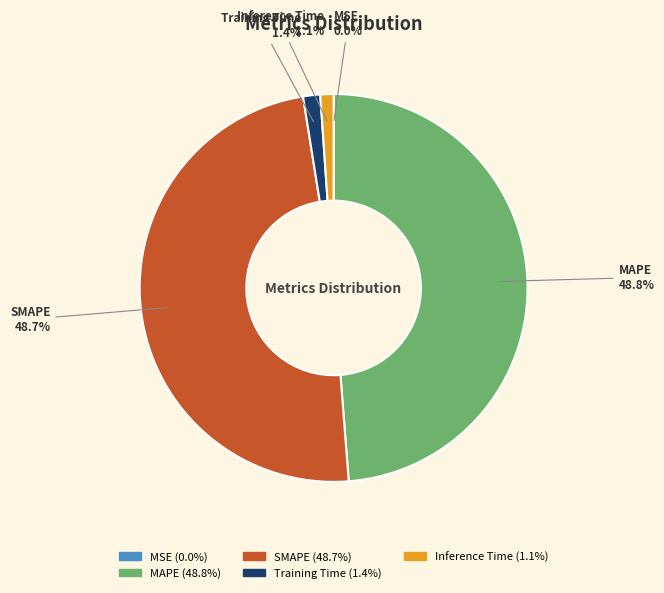

The Inference Time slice represents 1% of the pie. True or false?

True